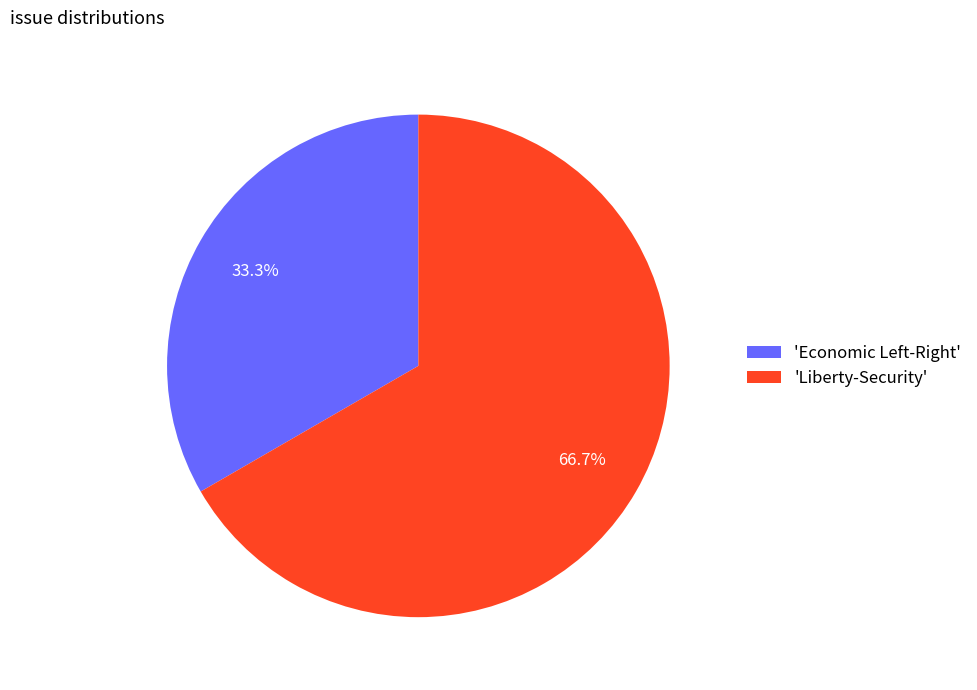

Which category has the smallest portion of the pie?

'Economic Left-Right'